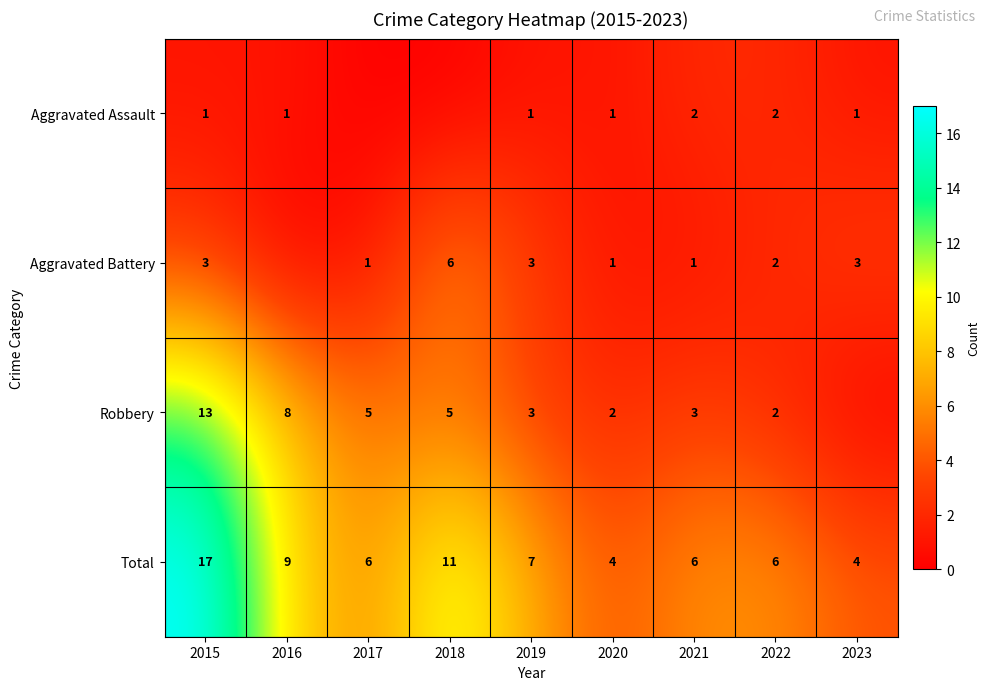

What is the difference between the maximum and minimum values in the Total series?

13